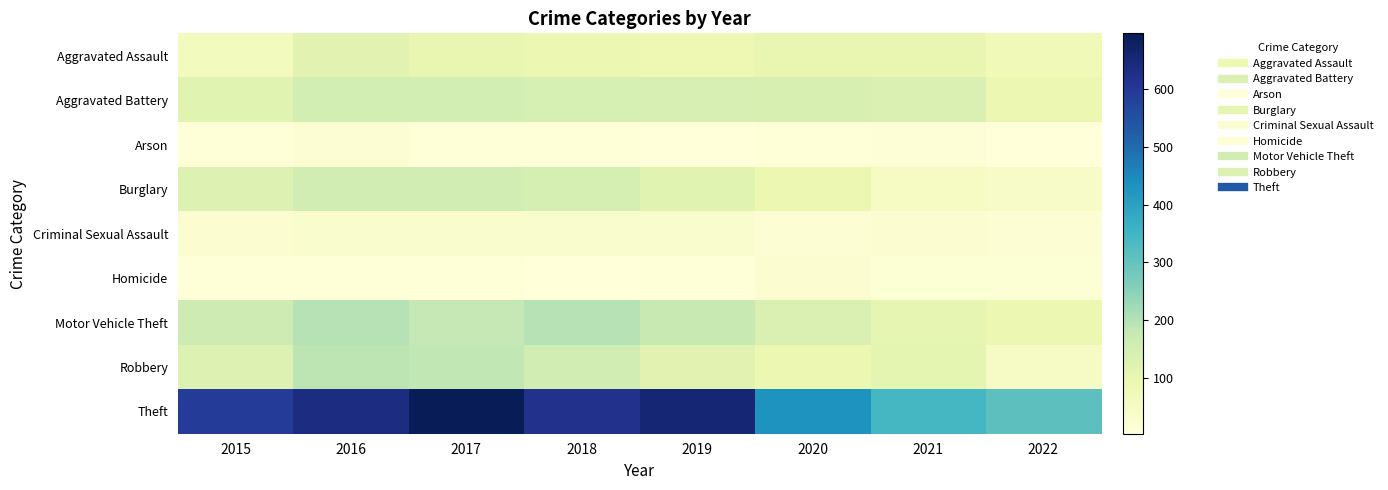

Reading left to right, extract all data points from this chart.

Aggravated Assault: 2015=64	2016=117	2017=101	2018=91	2019=86	2020=99	2021=99	2022=75
Aggravated Battery: 2015=118	2016=149	2017=148	2018=142	2019=140	2020=139	2021=134	2022=91
Arson: 2015=9	2016=18	2017=8	2018=7	2019=6	2020=7	2021=13	2022=5
Burglary: 2015=126	2016=150	2017=151	2018=145	2019=119	2020=91	2021=51	2022=43
Criminal Sexual Assault: 2015=25	2016=32	2017=30	2018=29	2019=30	2020=20	2021=21	2022=20
Homicide: 2015=9	2016=7	2017=8	2018=4	2019=9	2020=21	2021=17	2022=15
Motor Vehicle Theft: 2015=163	2016=197	2017=178	2018=197	2019=174	2020=133	2021=105	2022=93
Robbery: 2015=129	2016=188	2017=183	2018=150	2019=115	2020=93	2021=110	2022=45
Theft: 2015=593	2016=635	2017=696	2018=618	2019=655	2020=431	2021=342	2022=310